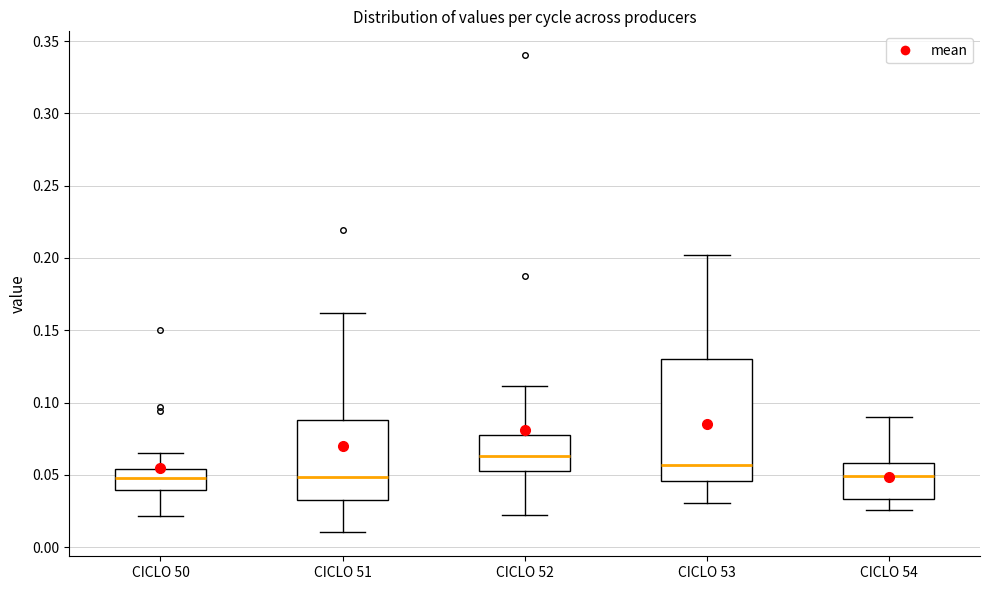

Where is the upper edge of the box for CICLO 50 on the y-axis? The values are not printed on the chart, so give them approximately, as read against the axis.

0.055